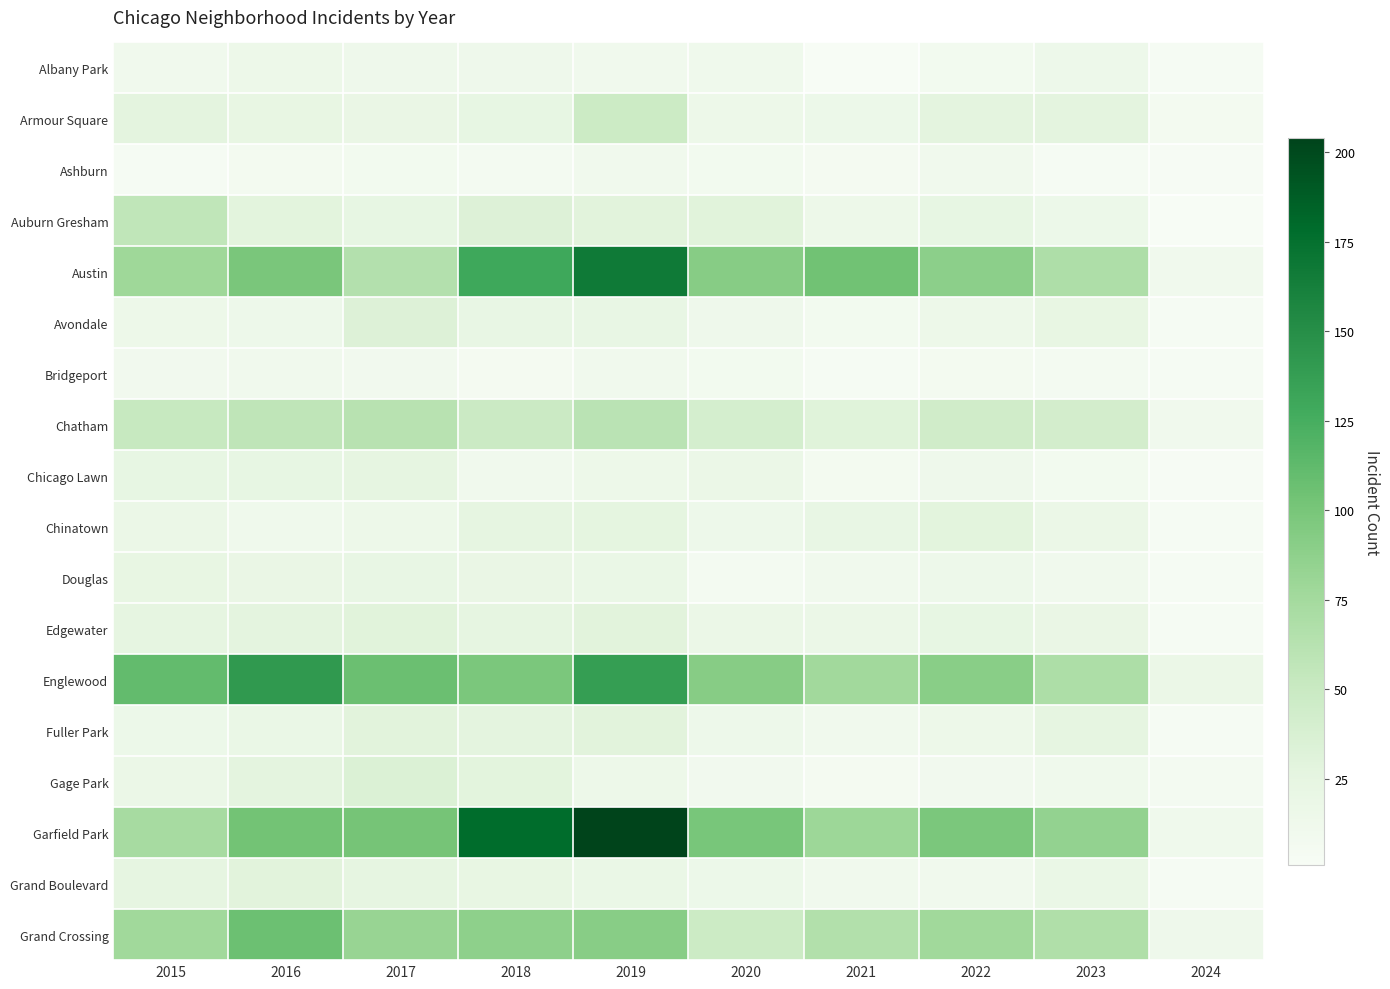

Count the number of data series in this chart.

18